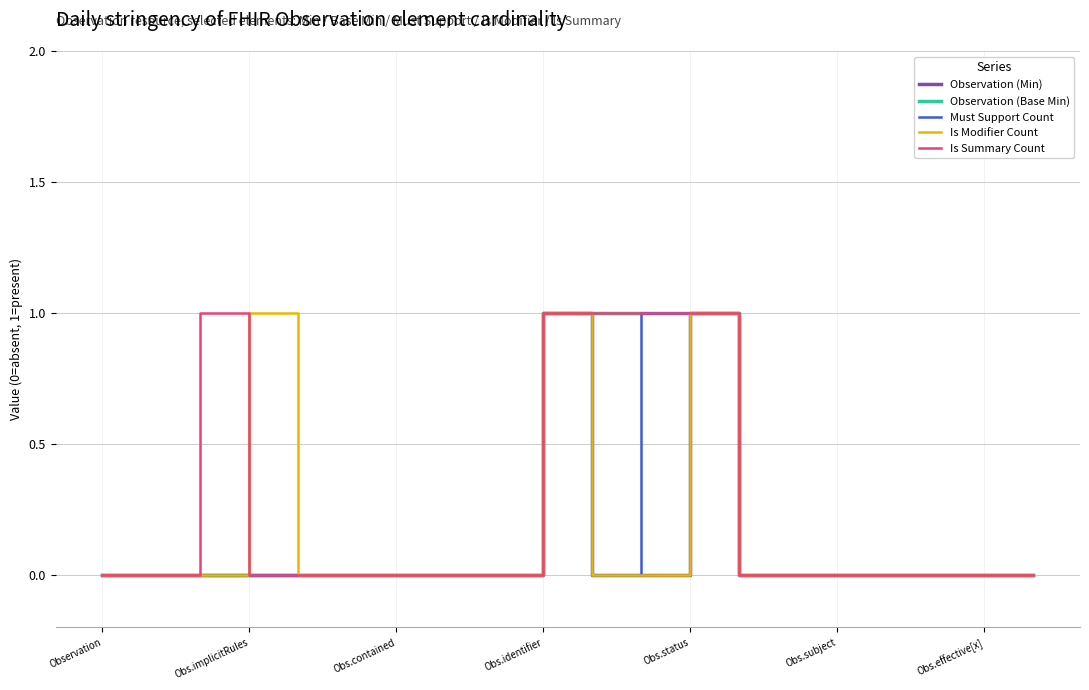

At how many categories does at least one series exceed 0?

6